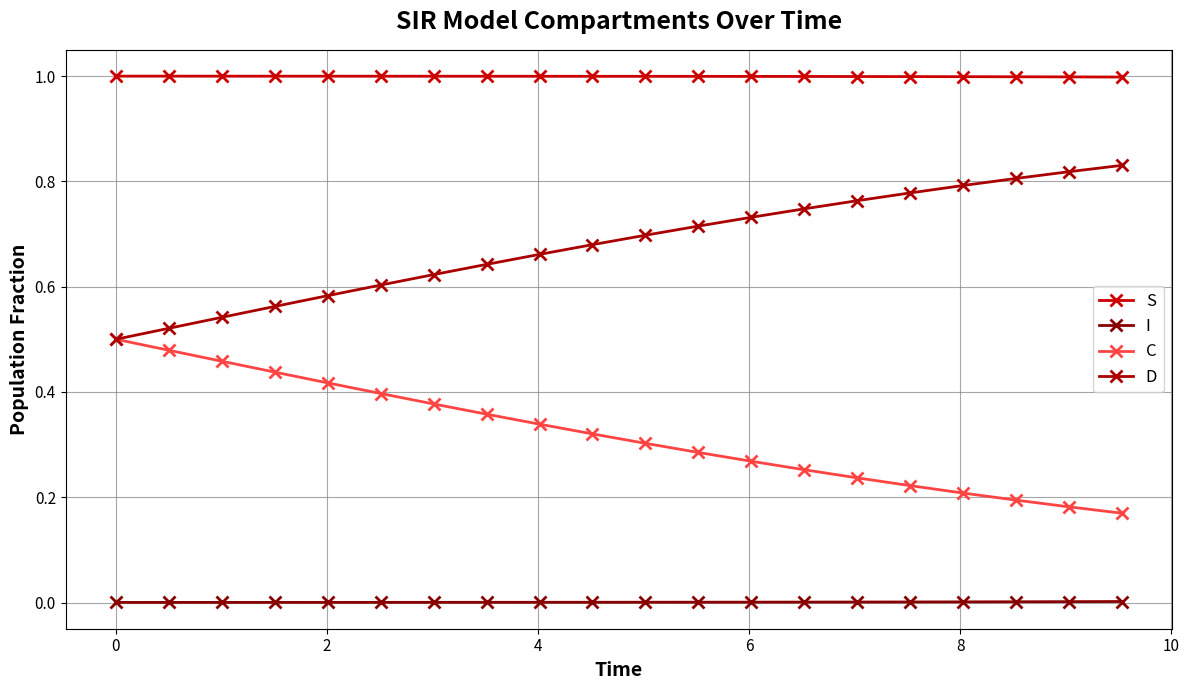

True or false: D and S intersect in this chart.

False